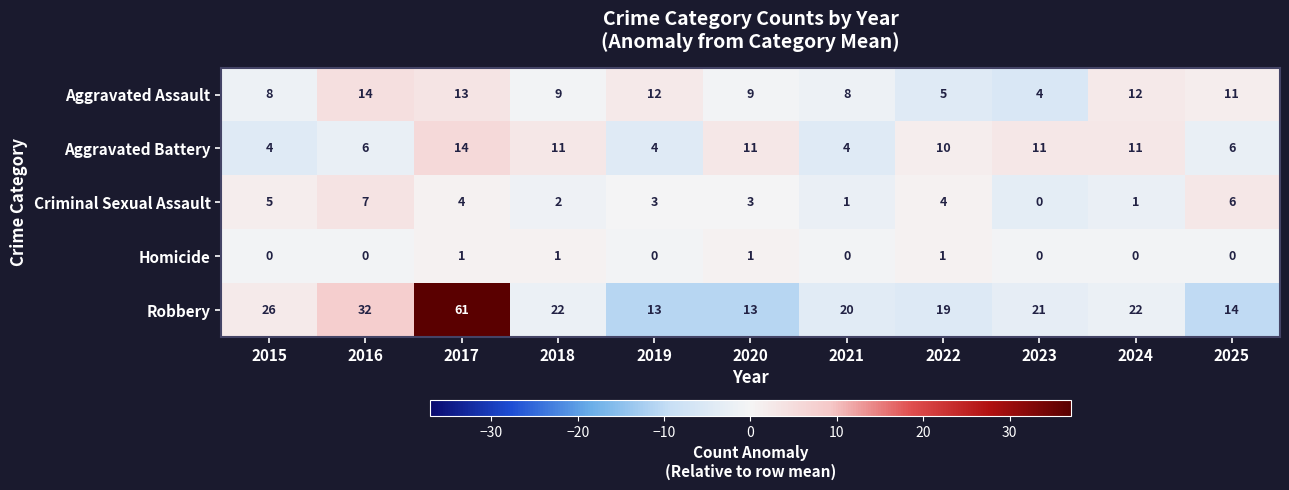

Which label corresponds to the largest value in the chart?

2017